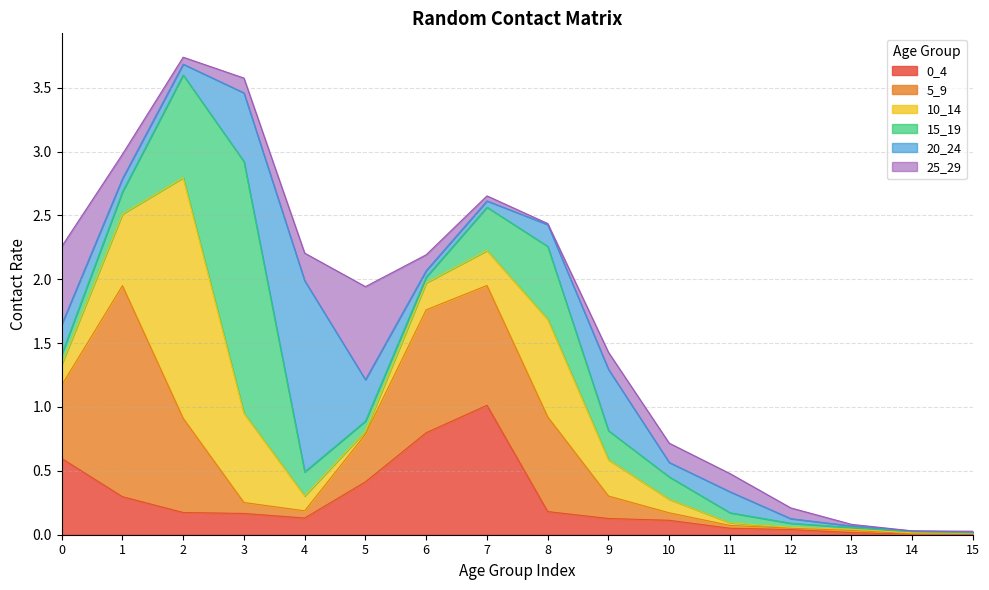

Which series has the largest total across all categories?

5_9